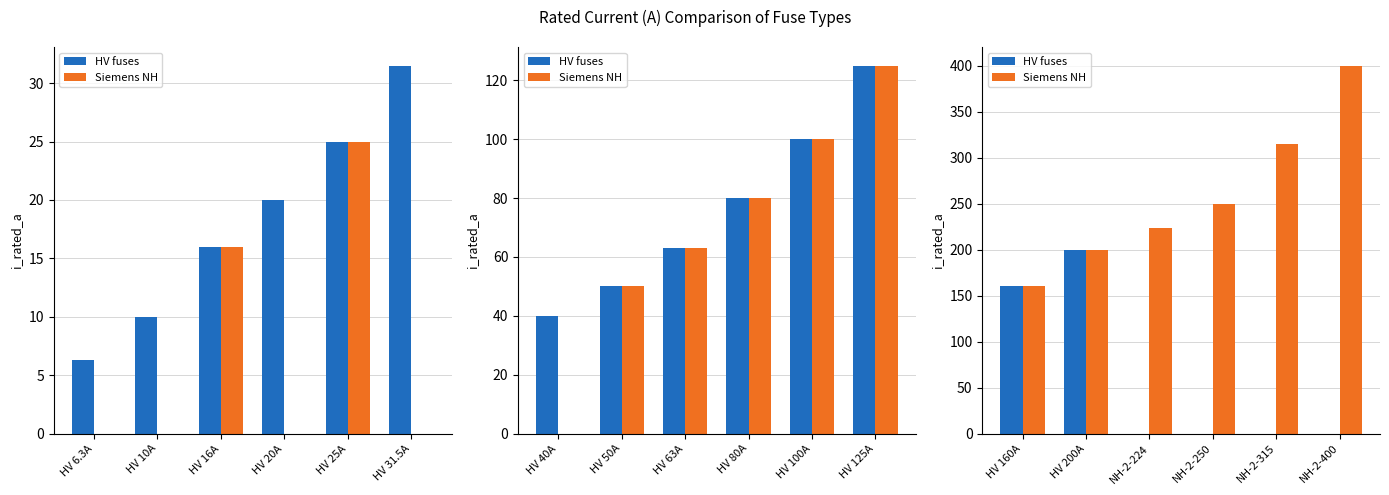

How many groups of bars are there?

6